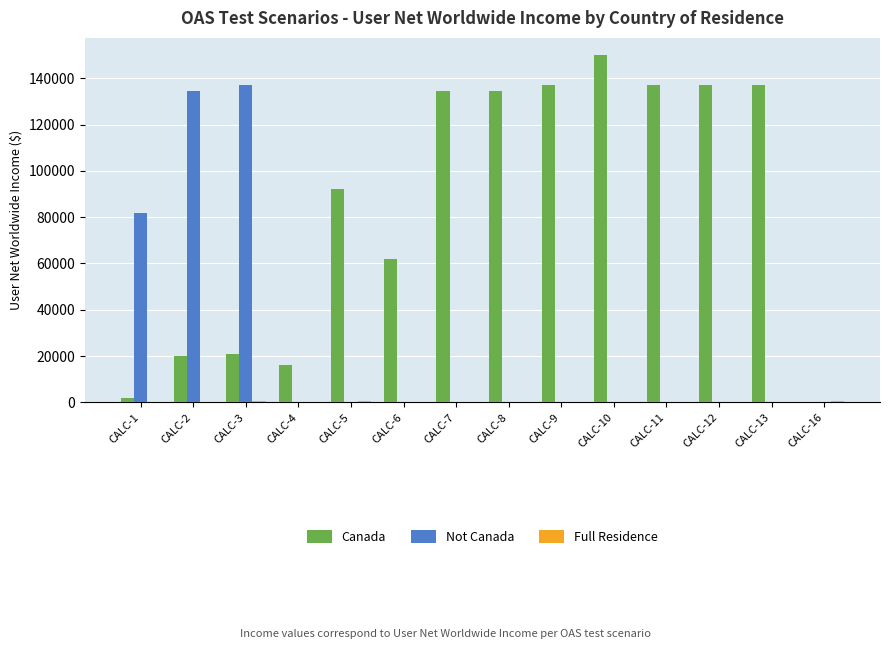

At which label does Canada reach its peak?

CALC-10